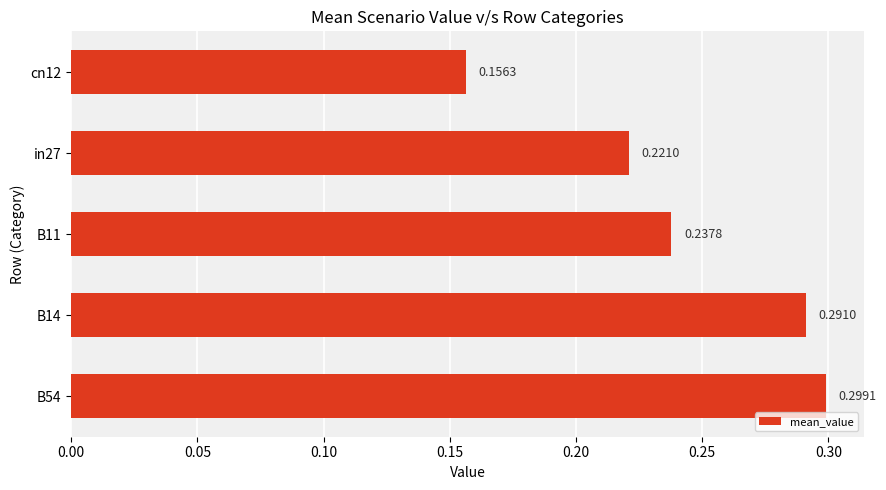

What is the sum of all values?

1.2